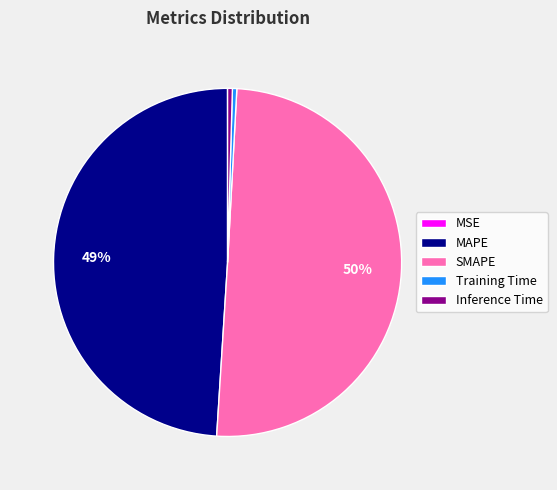

To the nearest percent, what portion does MAPE represent?

49%